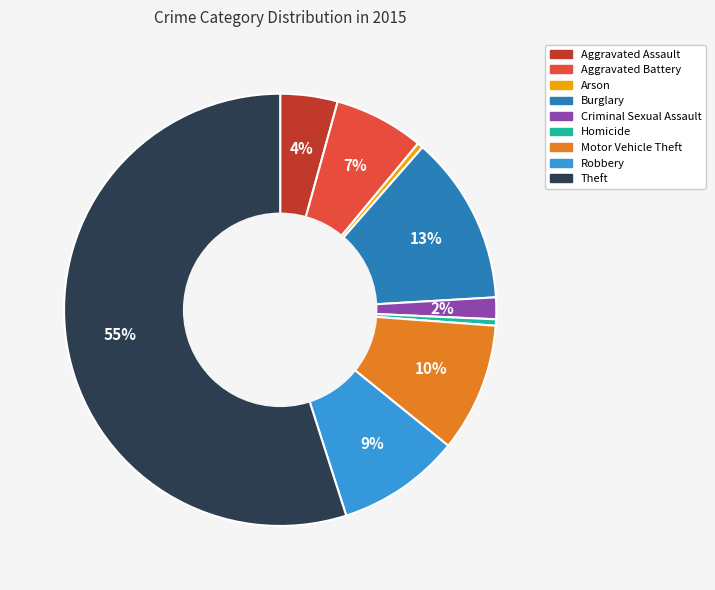

Does Robbery represent more than half of the total?

No